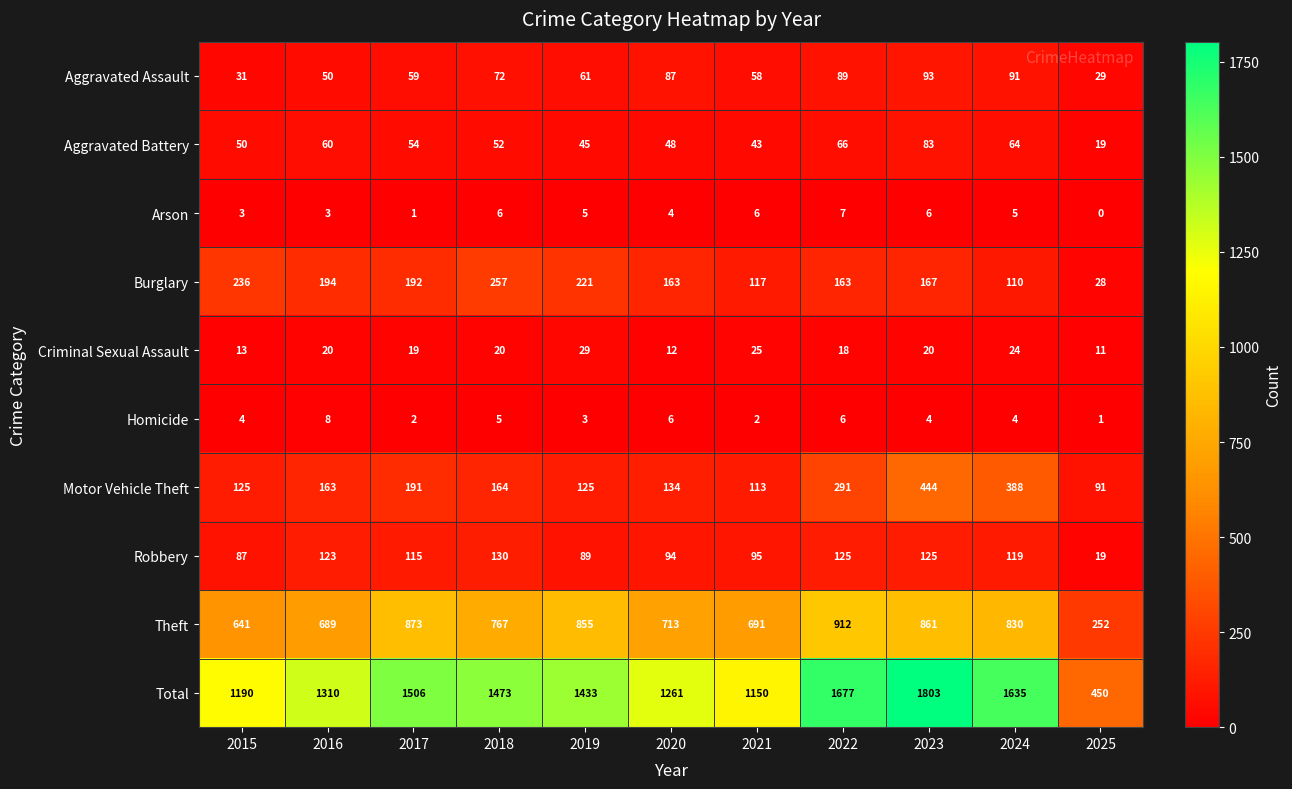

The value of Homicide at 2020 is 10. True or false?

False